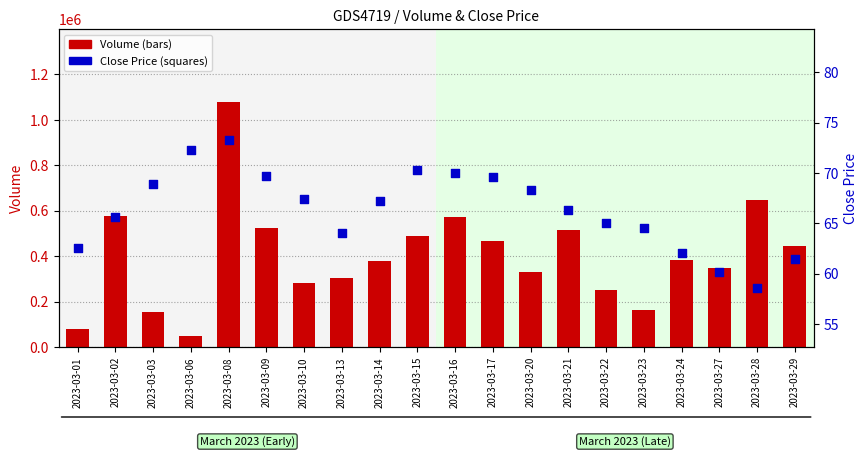

At how many categories does at least one series exceed 453031?

8